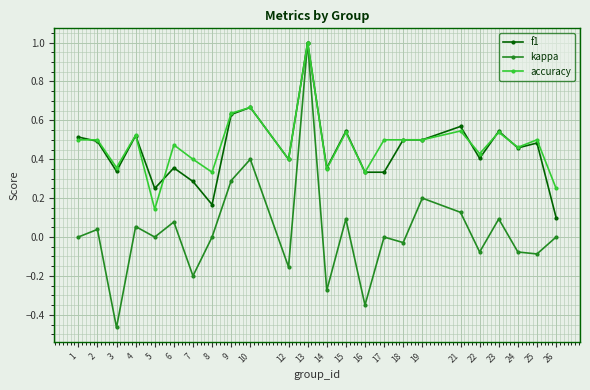

The value of kappa at 6 is 0.1. True or false?

True